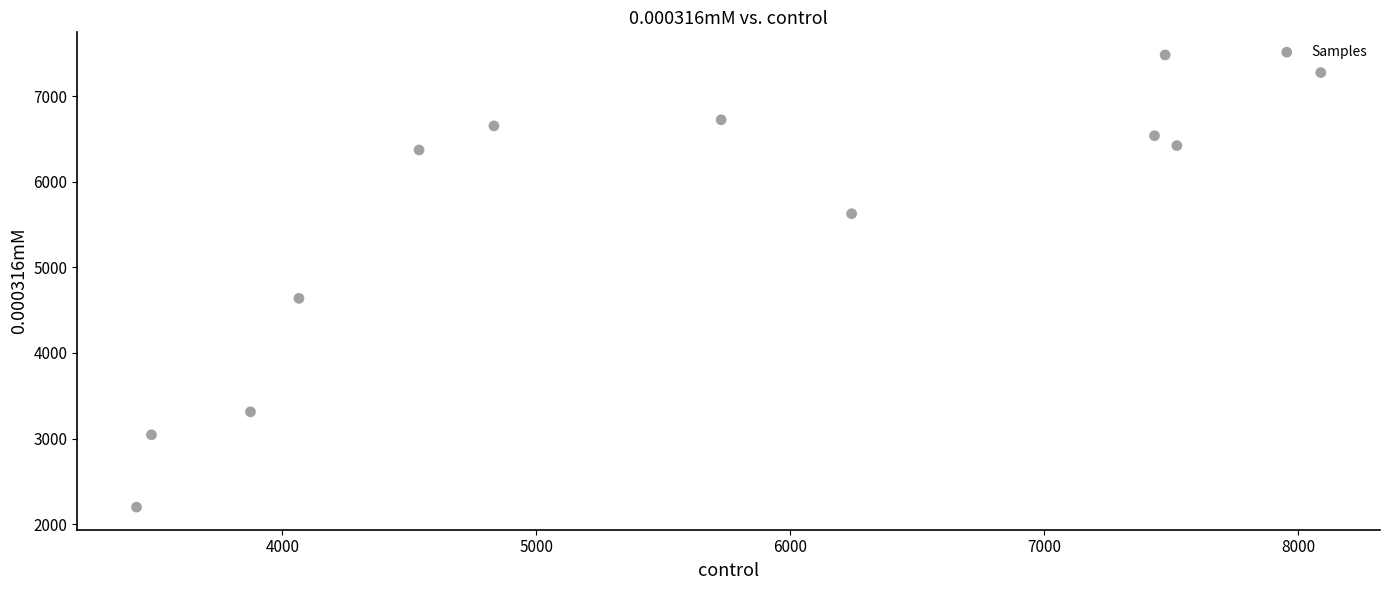

What Y value in the scatter plot is closest to 4840?

4638.2